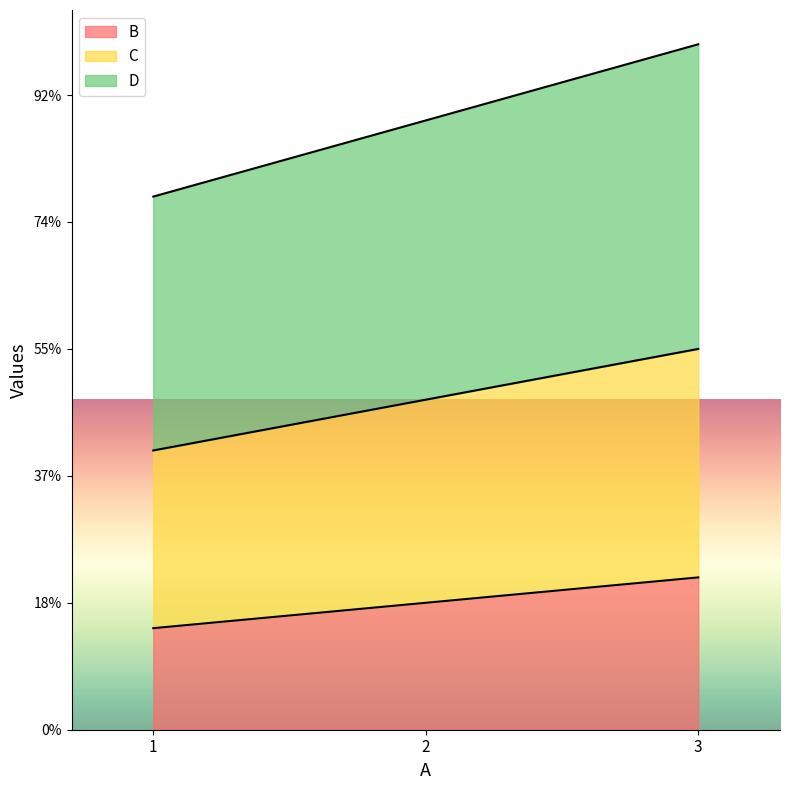

Does the chart display data point markers on the line(s)?

No